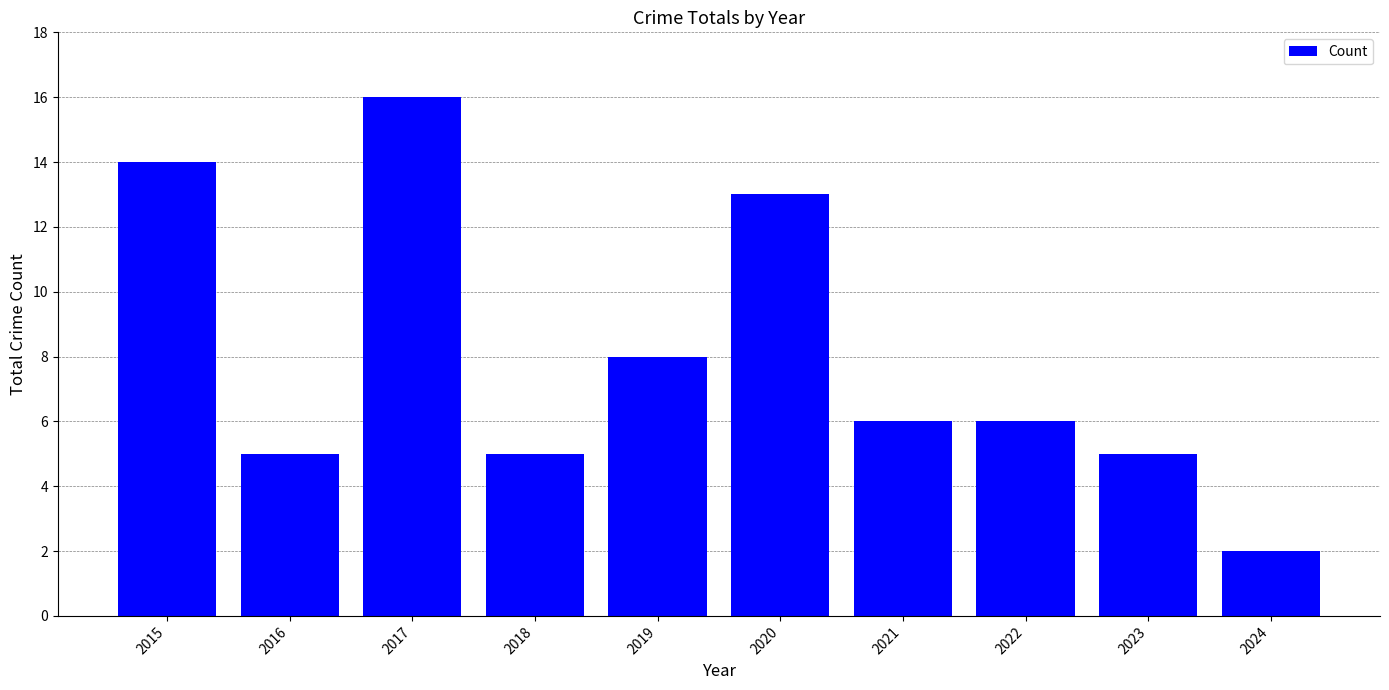

The chart shows a value of 9 at 2022. True or false?

False